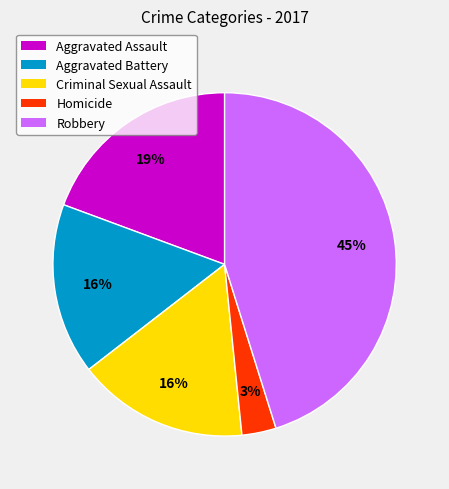

Which slice is the largest?

Robbery